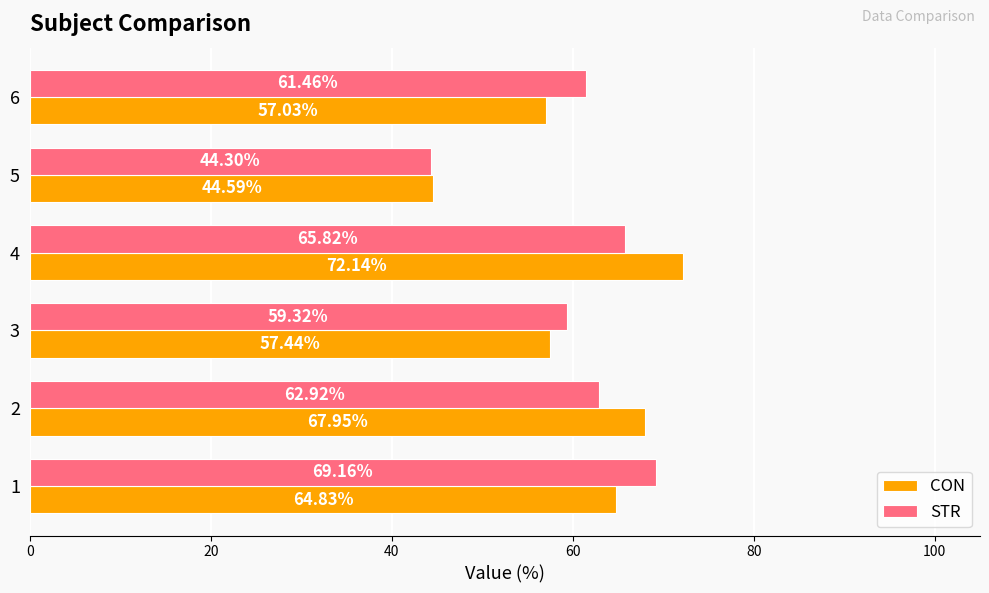

What is the difference between the CON values at 5 and 2?

23.4